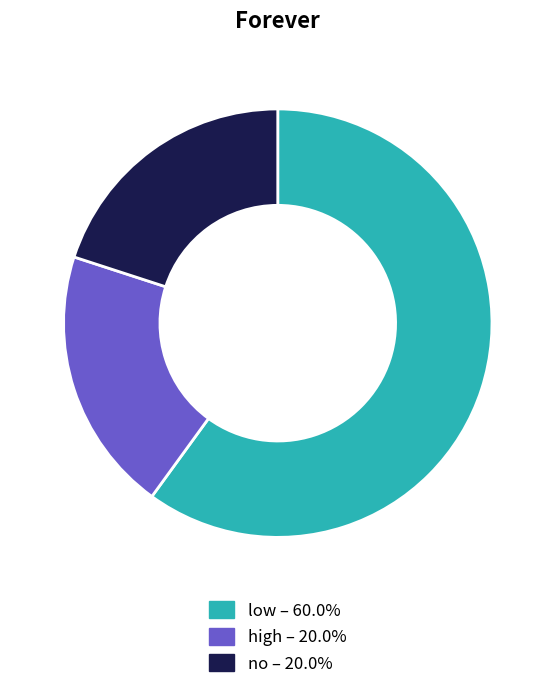

Does high represent more than half of the total?

No